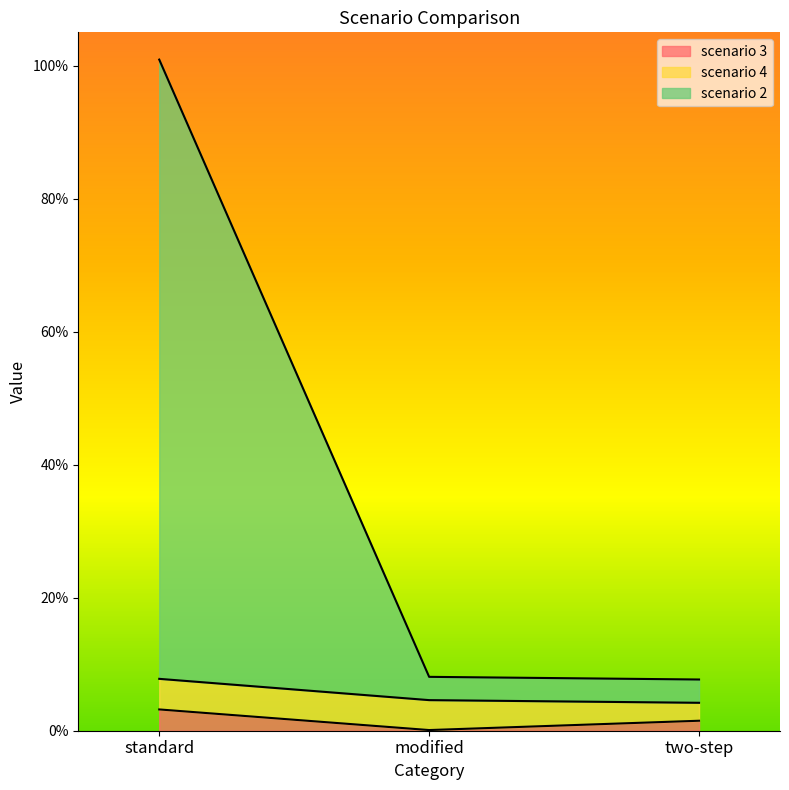

Is the value of scenario 3 at standard greater than the value of scenario 2 at modified?

No